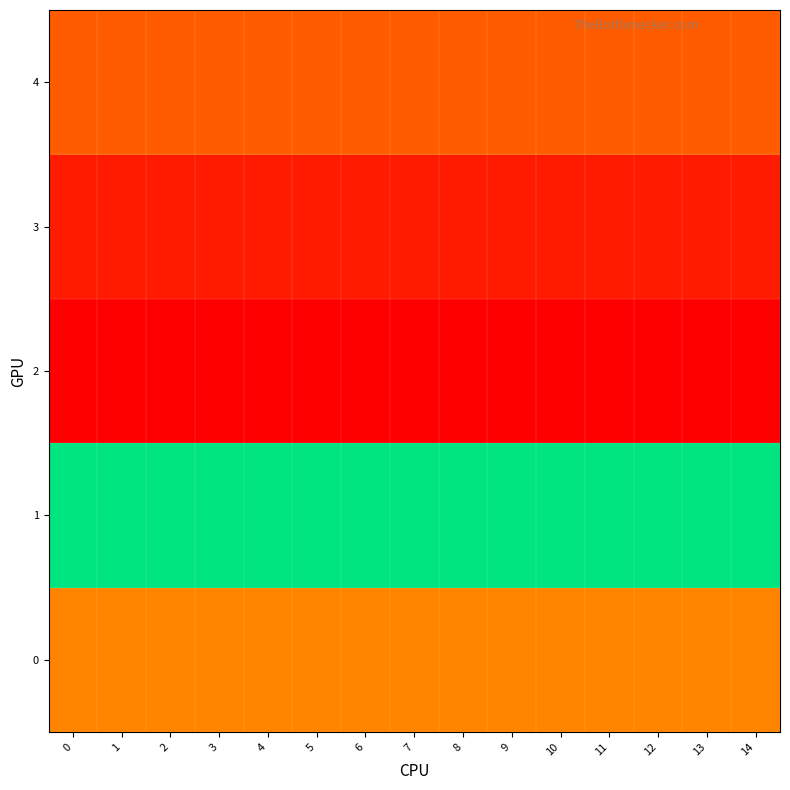

Reading left to right, extract all data points from this chart.

0: 0=15	1=15	2=15	3=15	4=15	5=15	6=15	7=15	8=15	9=15	10=15	11=15	12=15	13=15	14=15
1: 0=34	1=34	2=34	3=34	4=34	5=34	6=34	7=34	8=34	9=34	10=34	11=34	12=34	13=34	14=34
2: 0=1	1=1	2=1	3=1	4=1	5=1	6=1	7=1	8=1	9=1	10=1	11=1	12=1	13=1	14=1
3: 0=4	1=4	2=4	3=4	4=4	5=4	6=4	7=4	8=4	9=4	10=4	11=4	12=4	13=4	14=4
4: 0=11	1=11	2=11	3=11	4=11	5=11	6=11	7=11	8=11	9=11	10=11	11=11	12=11	13=11	14=11